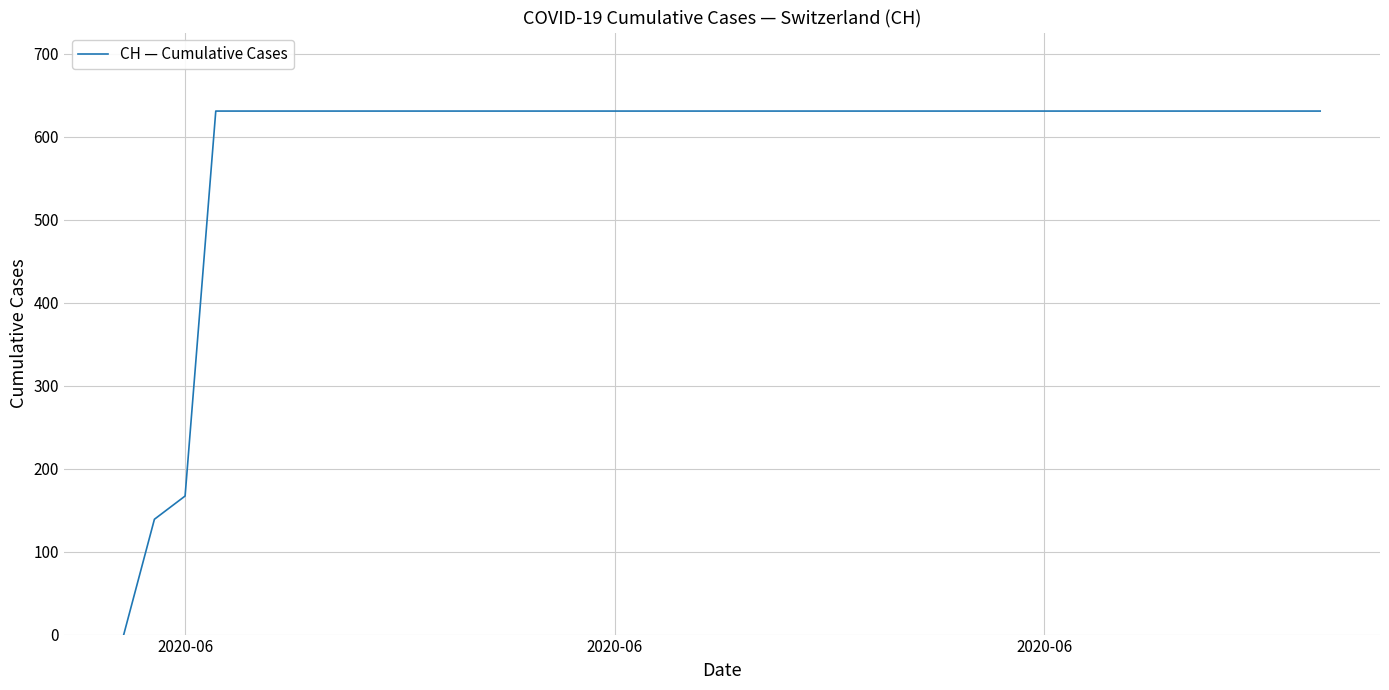

What is the difference between the maximum and minimum values?

631